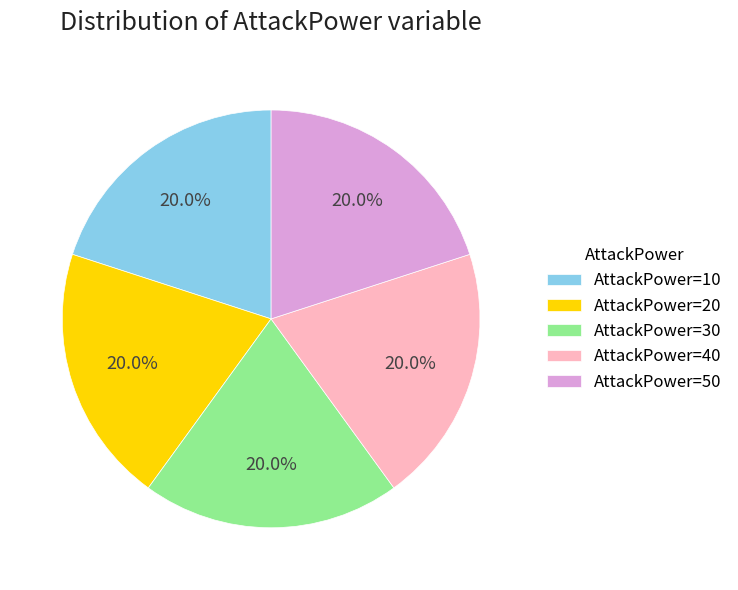

How many slices are in this pie chart?

5